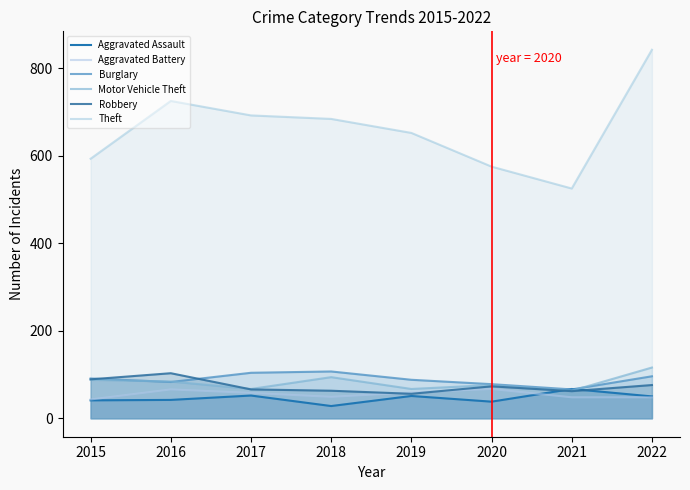

What is the maximum value shown in the chart?

842